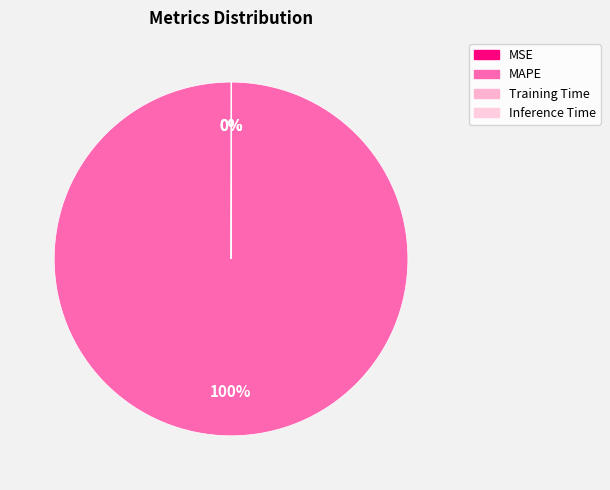

What is the change in value from MAPE to Inference Time?

-10.4